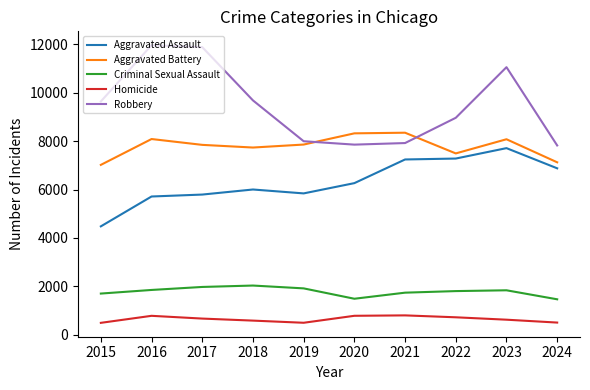

How many values in the Homicide series are below 672?

5